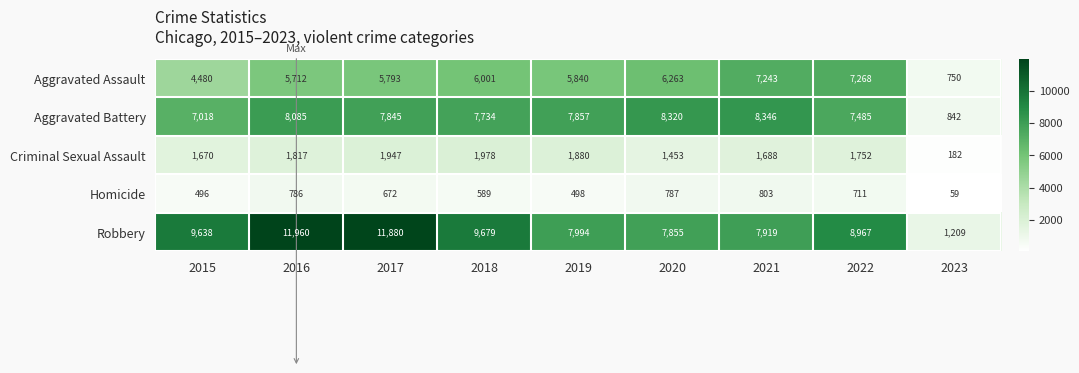

Is it true that Aggravated Battery equals 11762 at 2017?

False